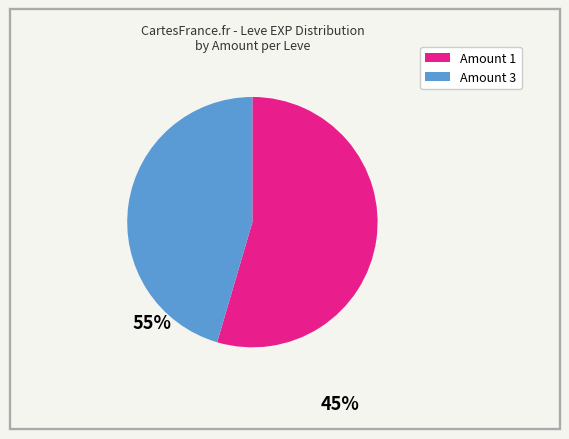

Which slice is the largest?

Amount 1